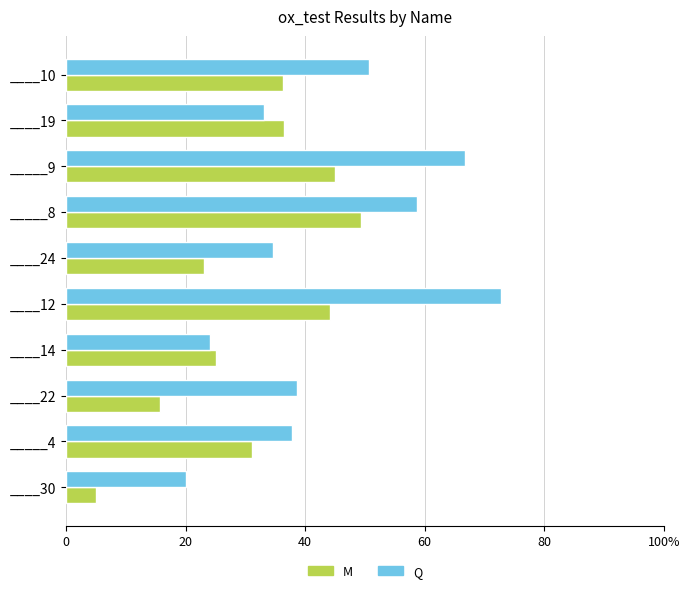

What are all the series names shown in the legend?

M, Q